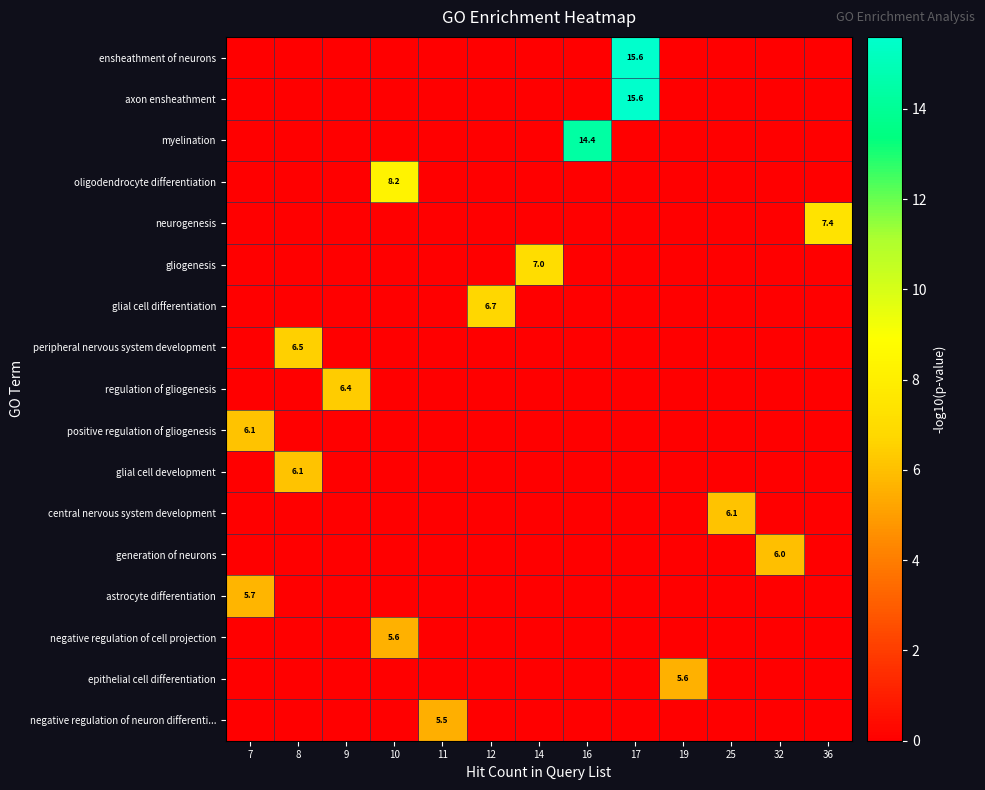

At which label does central nervous system development reach its peak?

25